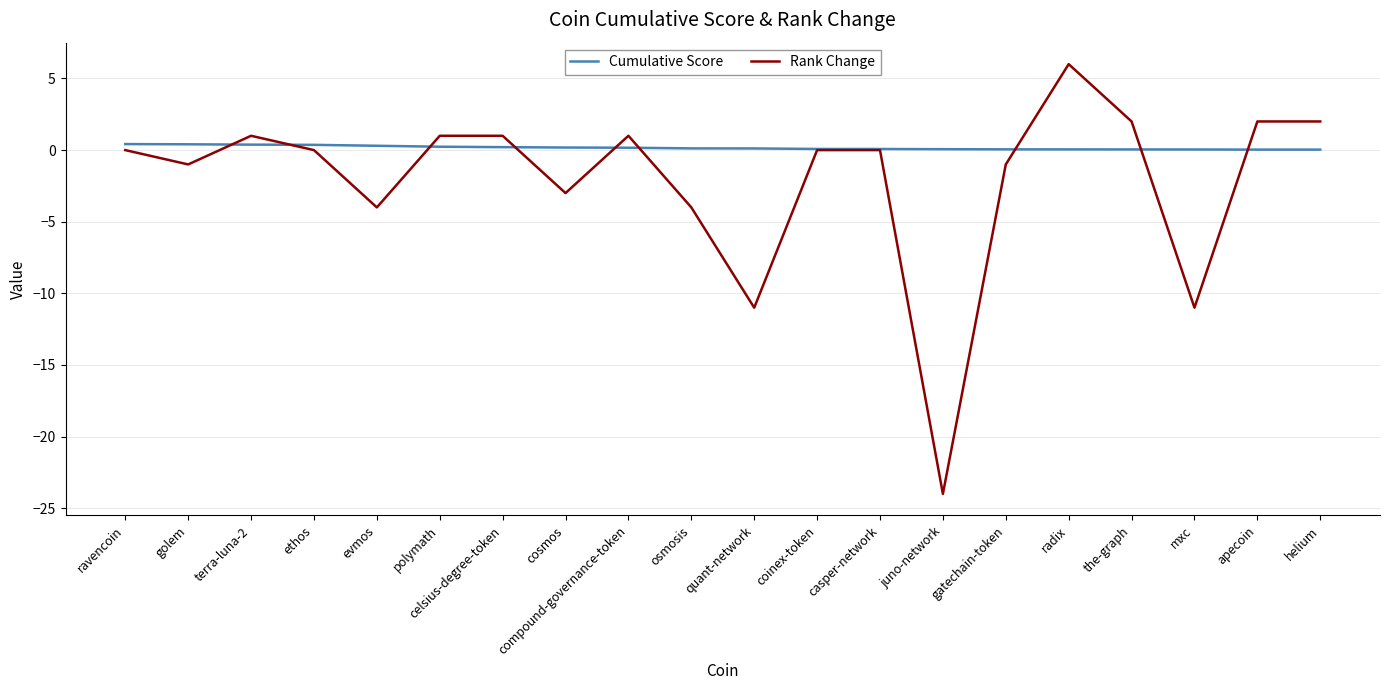

Which category has the lowest value in the Rank Change series?

juno-network